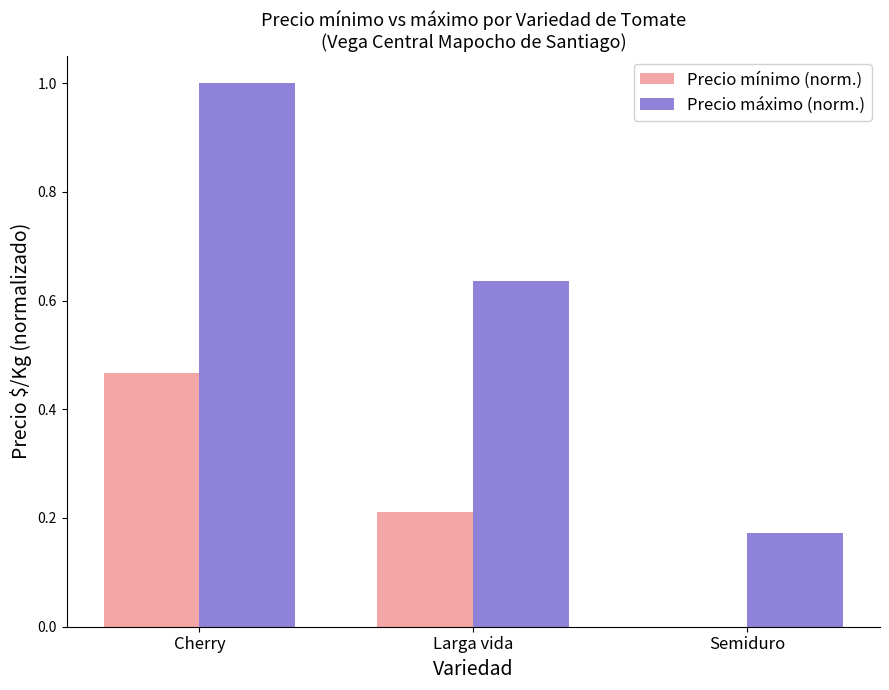

Is the value of Precio mínimo (norm.) at Semiduro greater than the value of Precio máximo (norm.) at Semiduro?

No